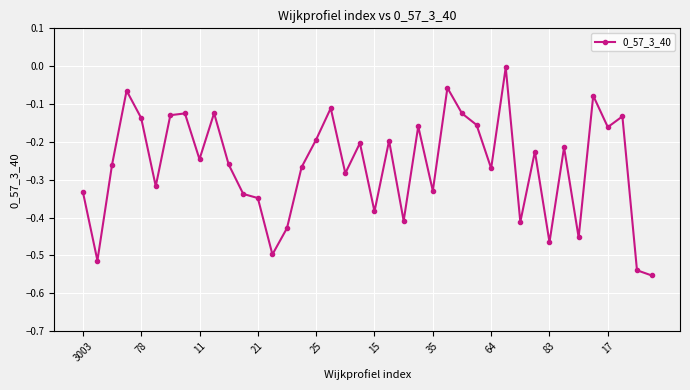

What is the difference between the second highest and minimum values?

0.5